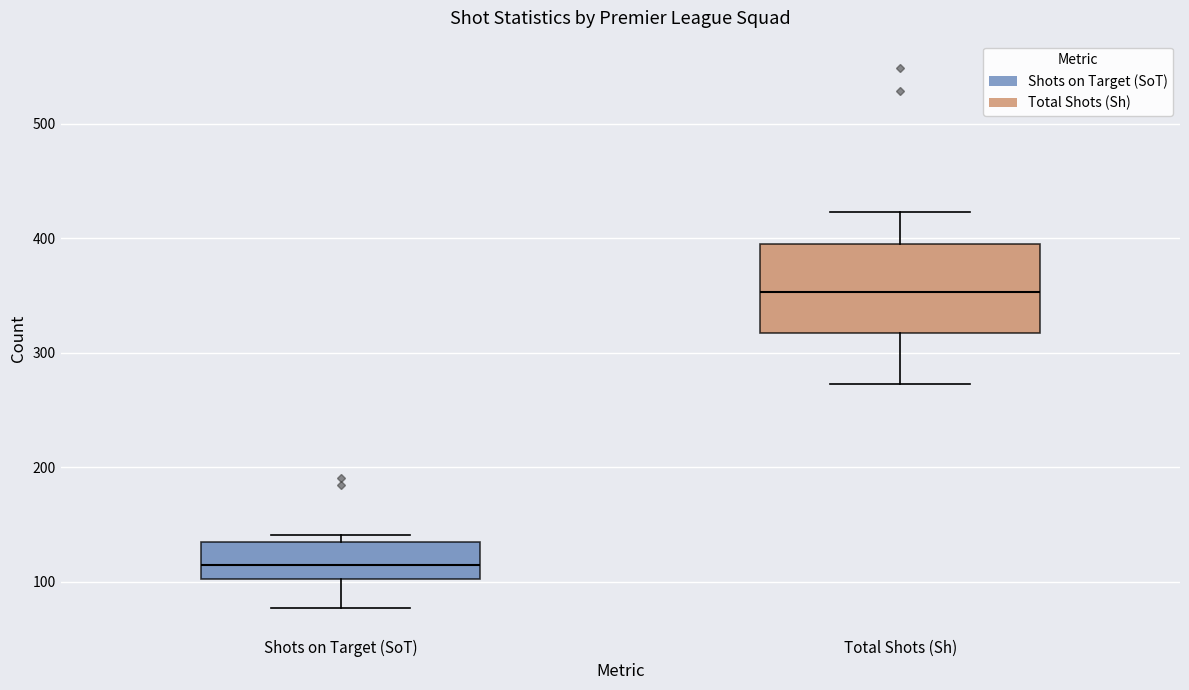

Reading left to right, read every box against the y-axis: the position of its median line, the range the box covers, and the ends of its whiskers. The values are not printed on the chart, so give them approximately, as read against the axis.

Shots on Target (SoT): median 110, box 100 to 130, whiskers 80 to 140
Total Shots (Sh): median 350, box 320 to 400, whiskers 270 to 420